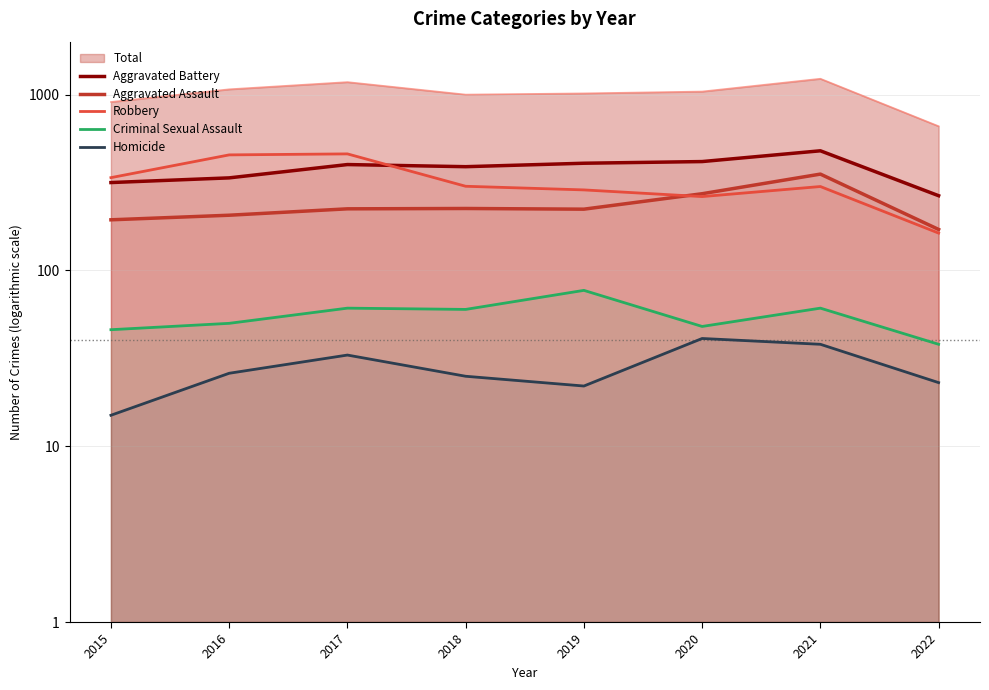

What is the total value across all series at 2019?

1016